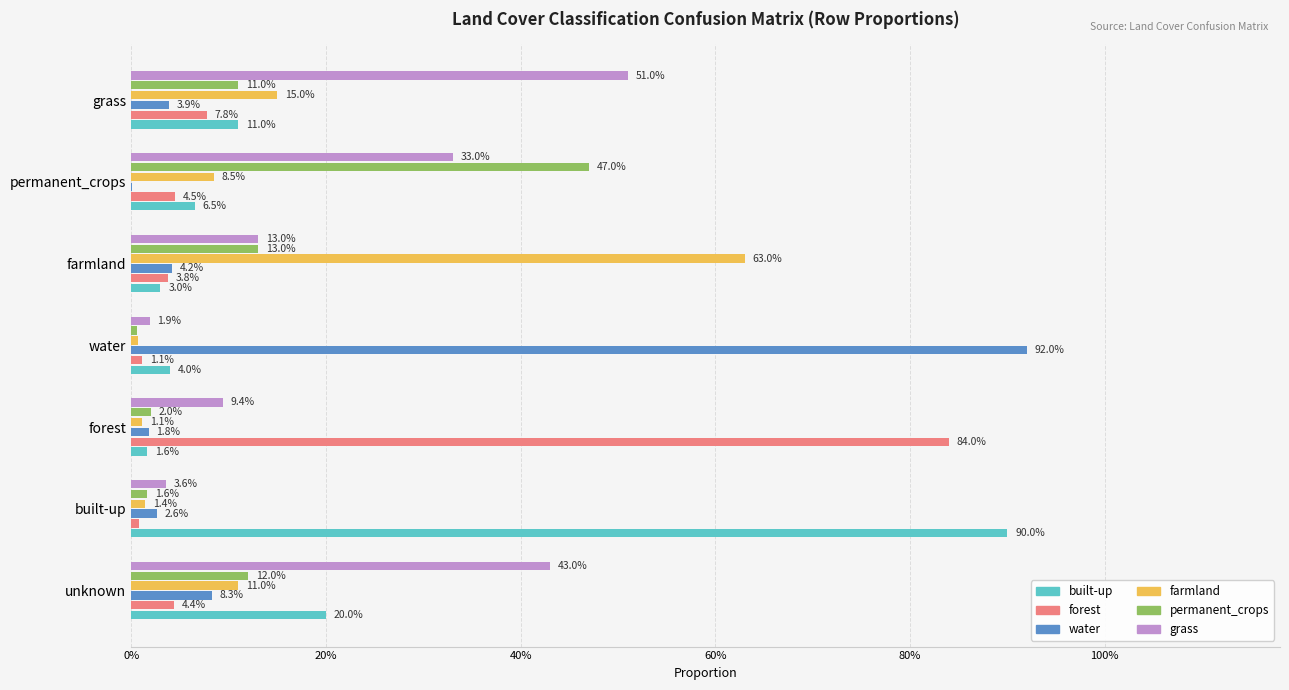

What are all the series names shown in the legend?

built-up, forest, water, farmland, permanent_crops, grass